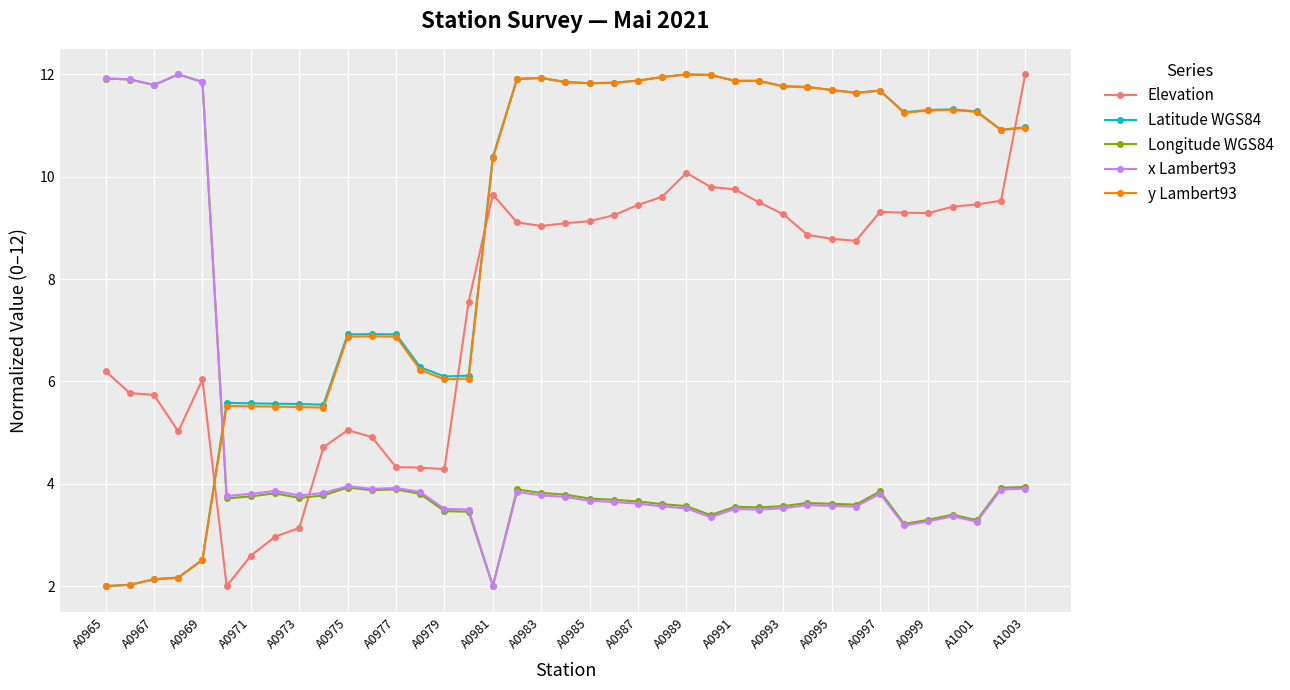

Count the number of data series in this chart.

5